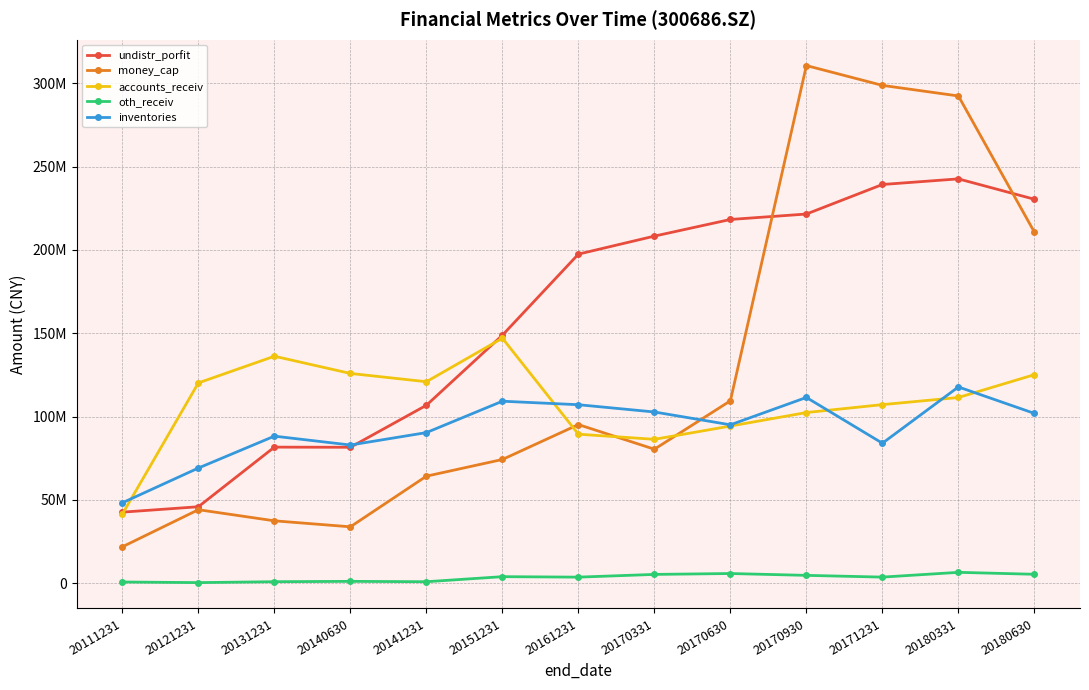

Which series has the largest total across all categories?

undistr_porfit